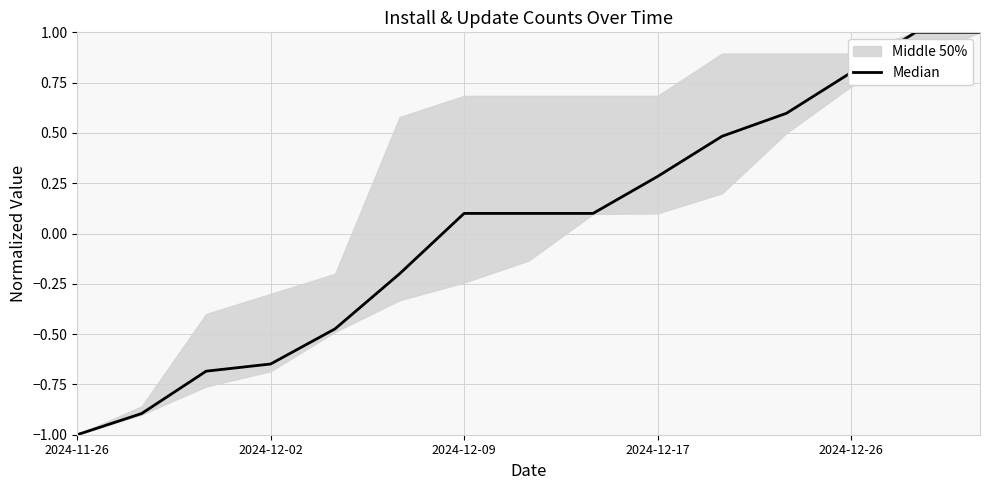

Is it true that the value at 2024-12-26 is -0.6?

False